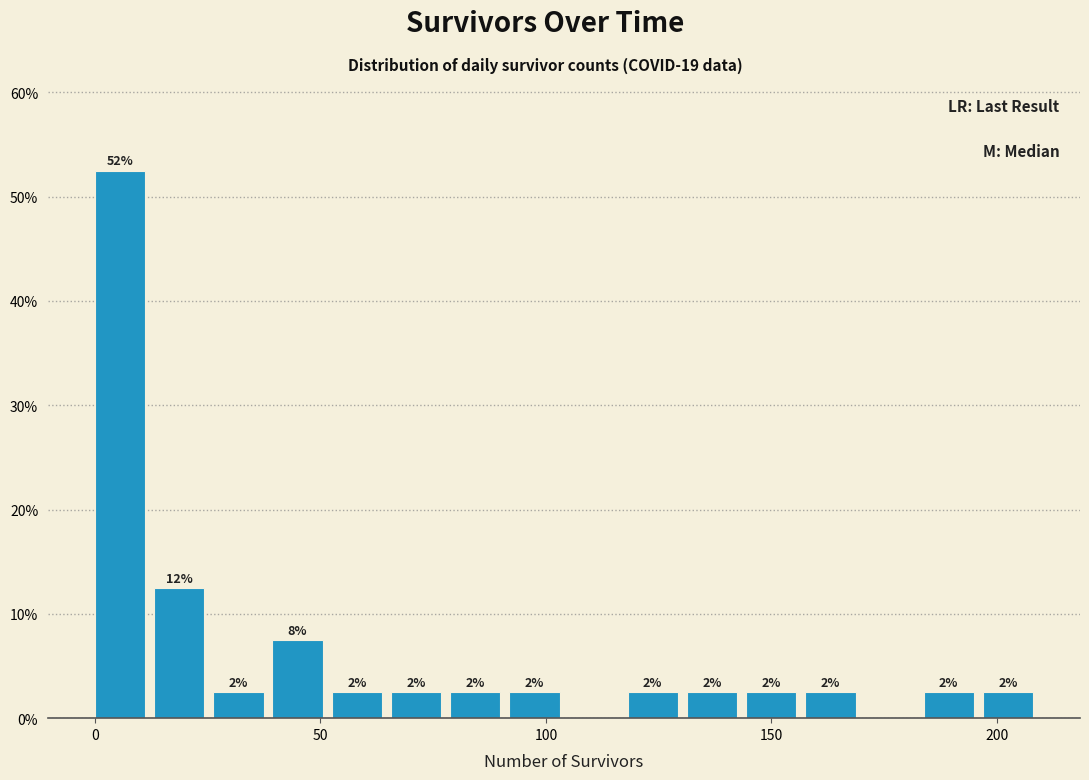

Read against the x-axis, roughly where is the centre of the tallest bar?

5